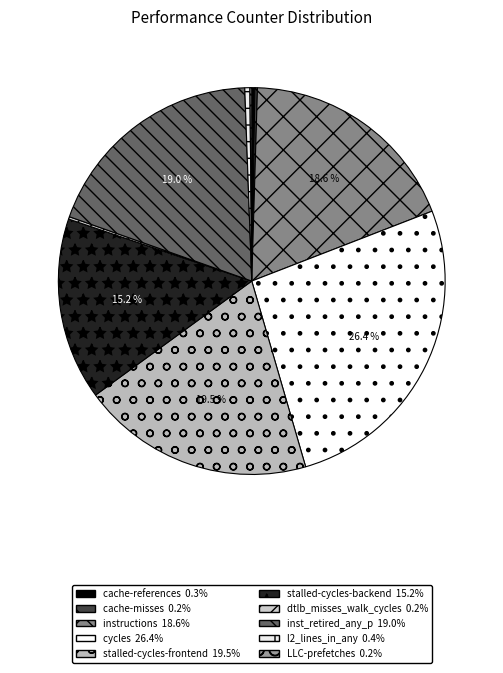

To the nearest percent, what is the difference between the stalled-cycles-backend and cache-references slice percentages?

15%